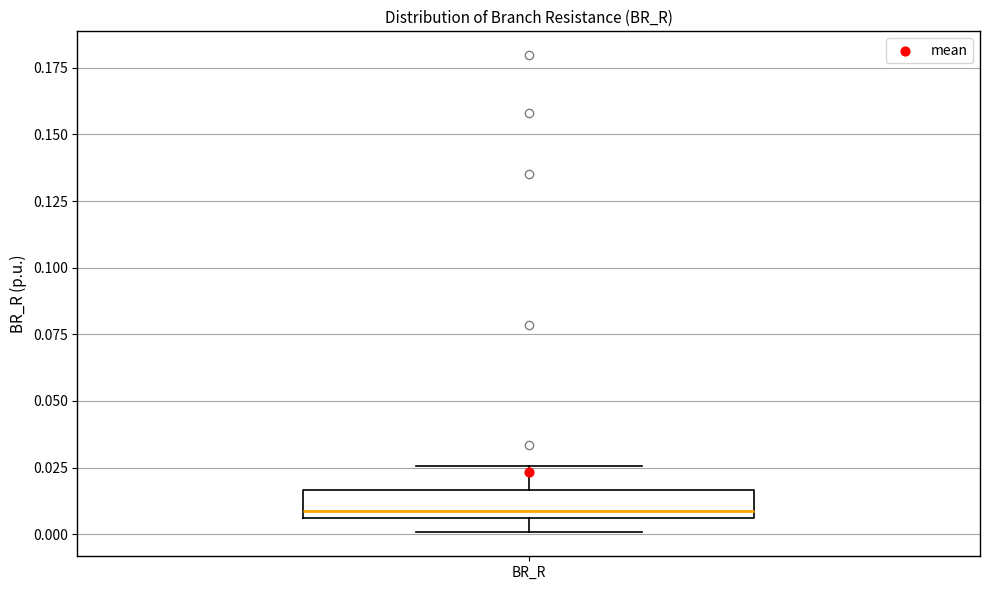

Read this box plot against the y-axis: the position of the median line, the range covered by the box, and the ends of both whiskers. The values are not printed on the chart, so give them approximately, as read against the axis.

median 0.010, box 0.005 to 0.015, whiskers 0.000 to 0.025